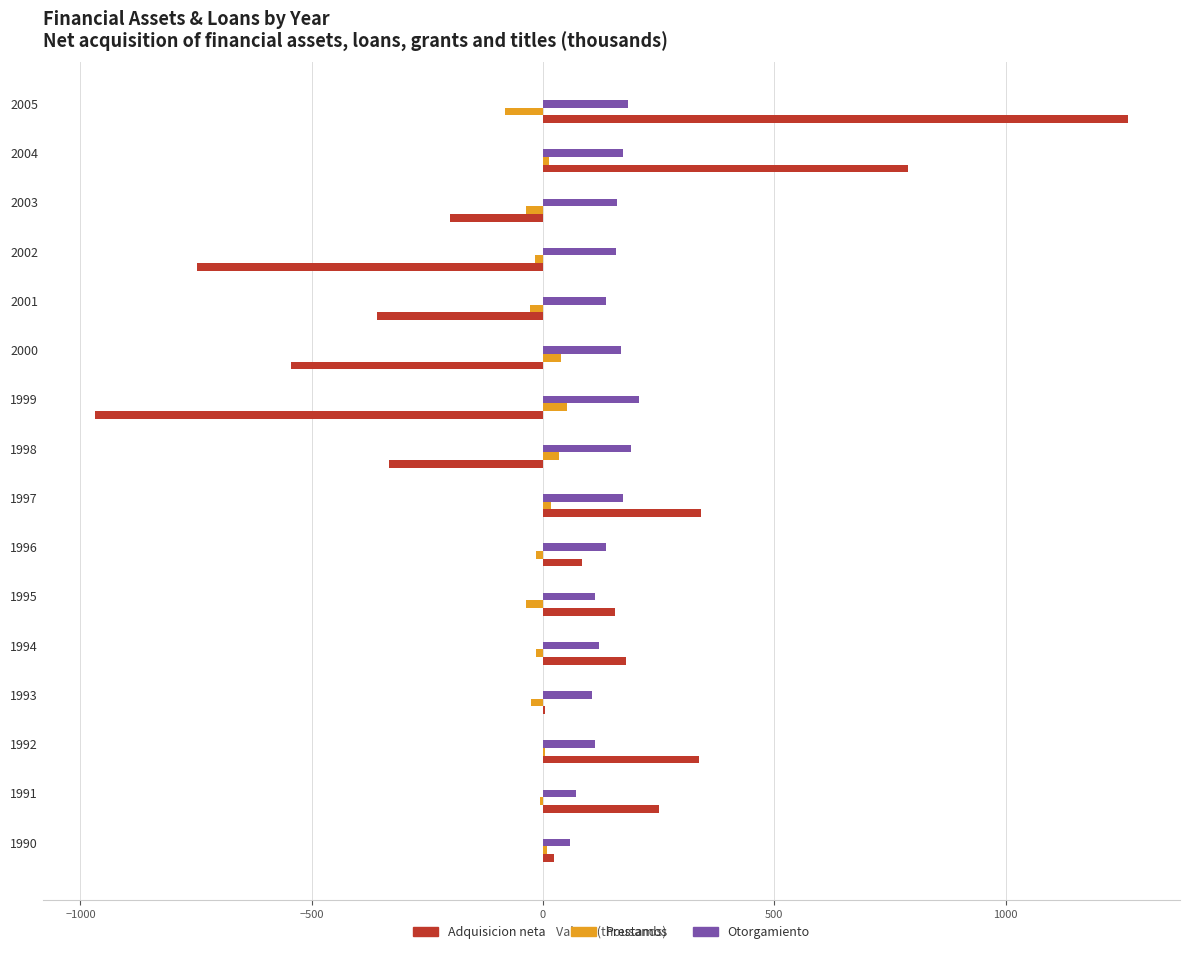

At which category is the sum across all series the highest?

2005